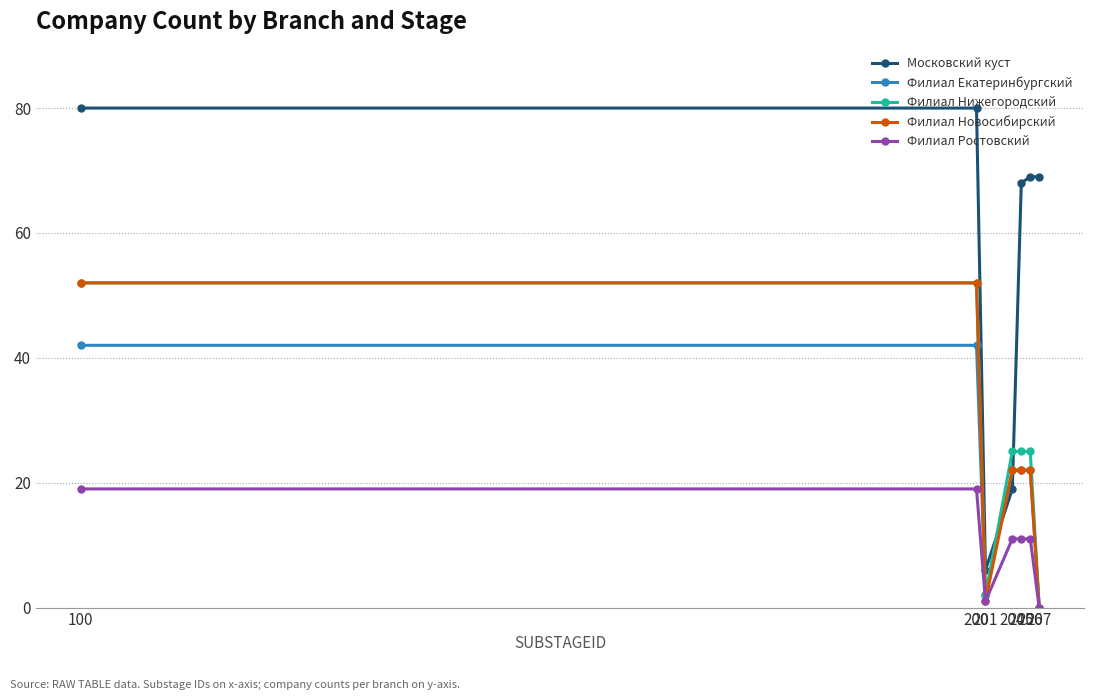

How many categories are shown in the chart?

7